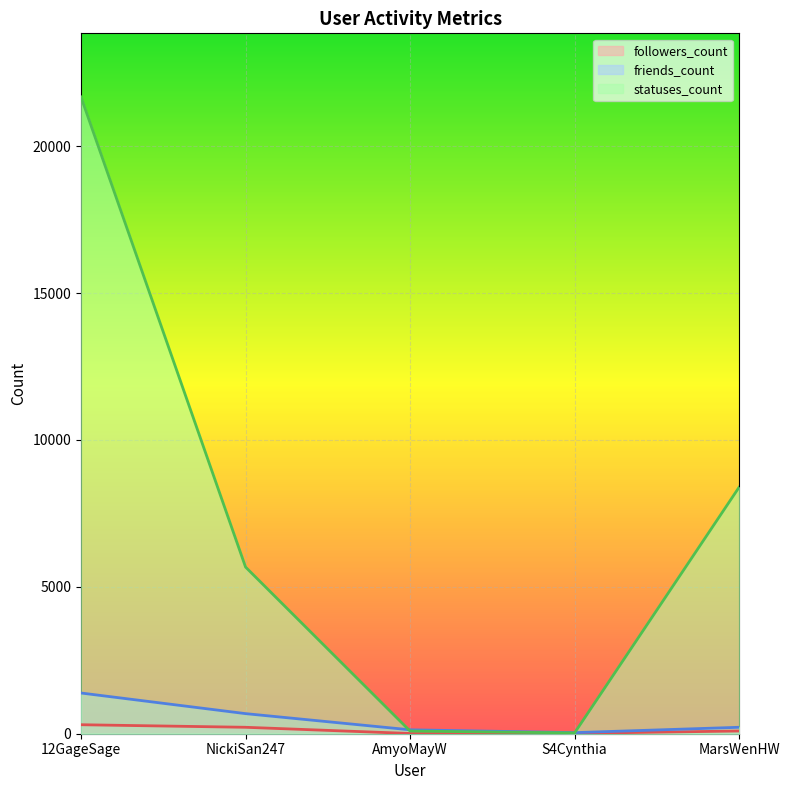

True or false: friends_count and followers_count cross at least once.

False